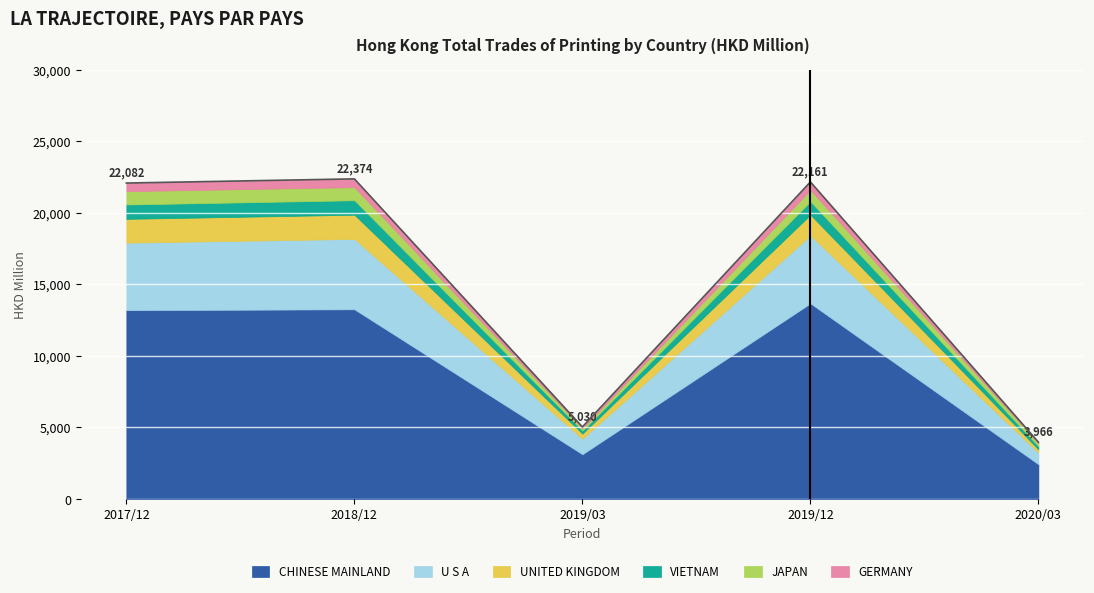

Which category has the lowest value in the CHINESE MAINLAND series?

2020/03